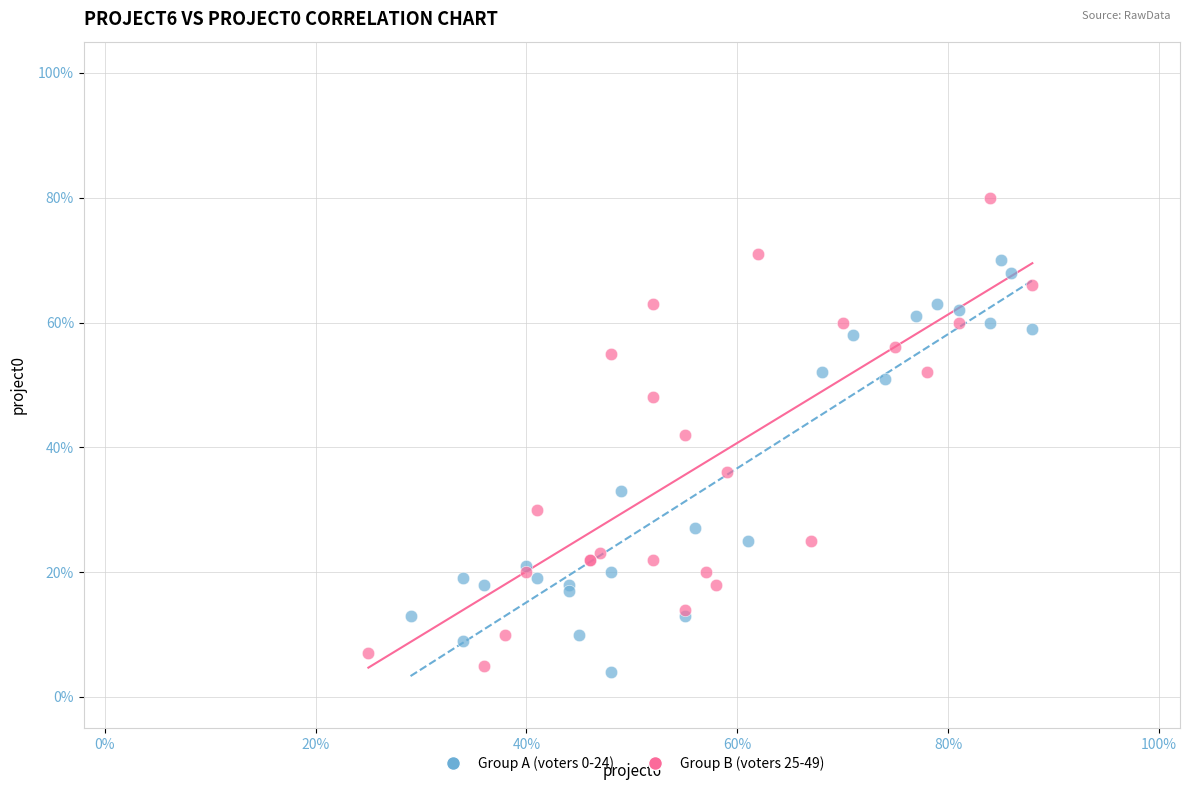

Which series has the widest spread of Y values?

Group B (voters 25-49)